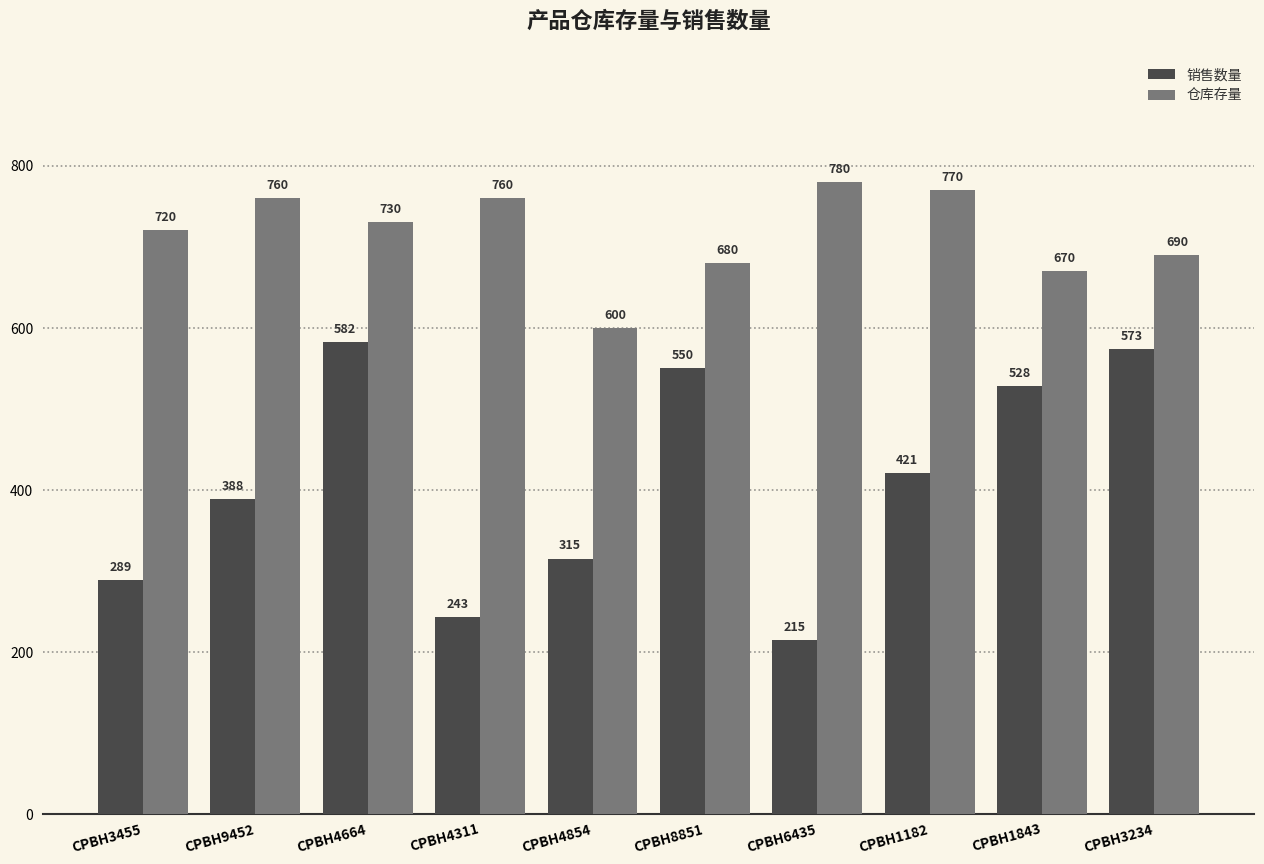

Which series has the widest spread of values?

销售数量